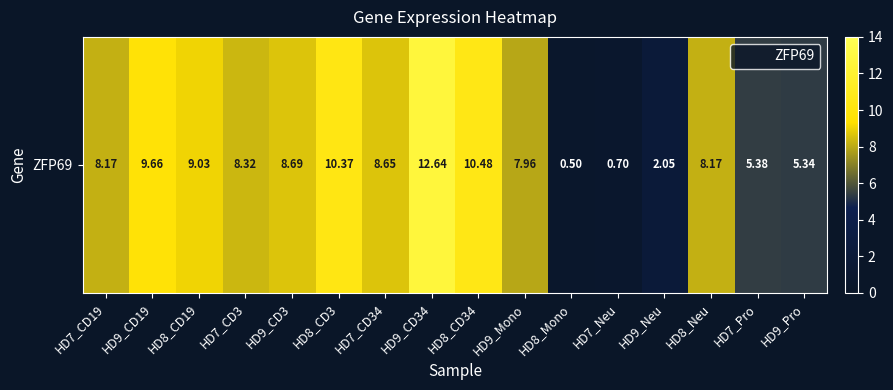

Approximately how many times larger is the value at HD8_Mono compared to HD7_CD34?

0.1